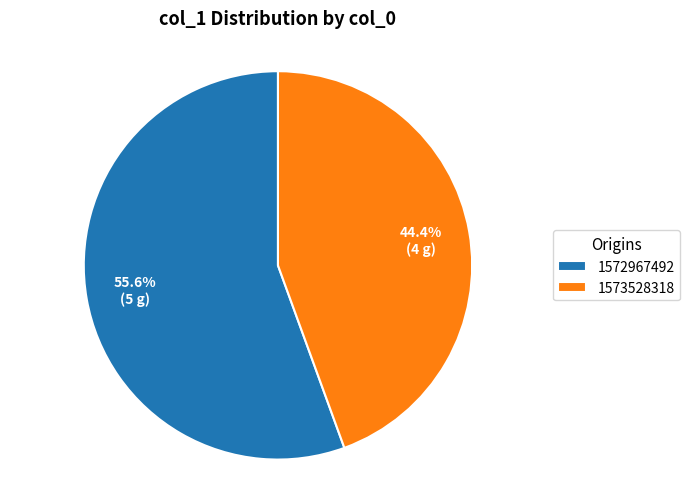

Which slice is the largest?

1572967492